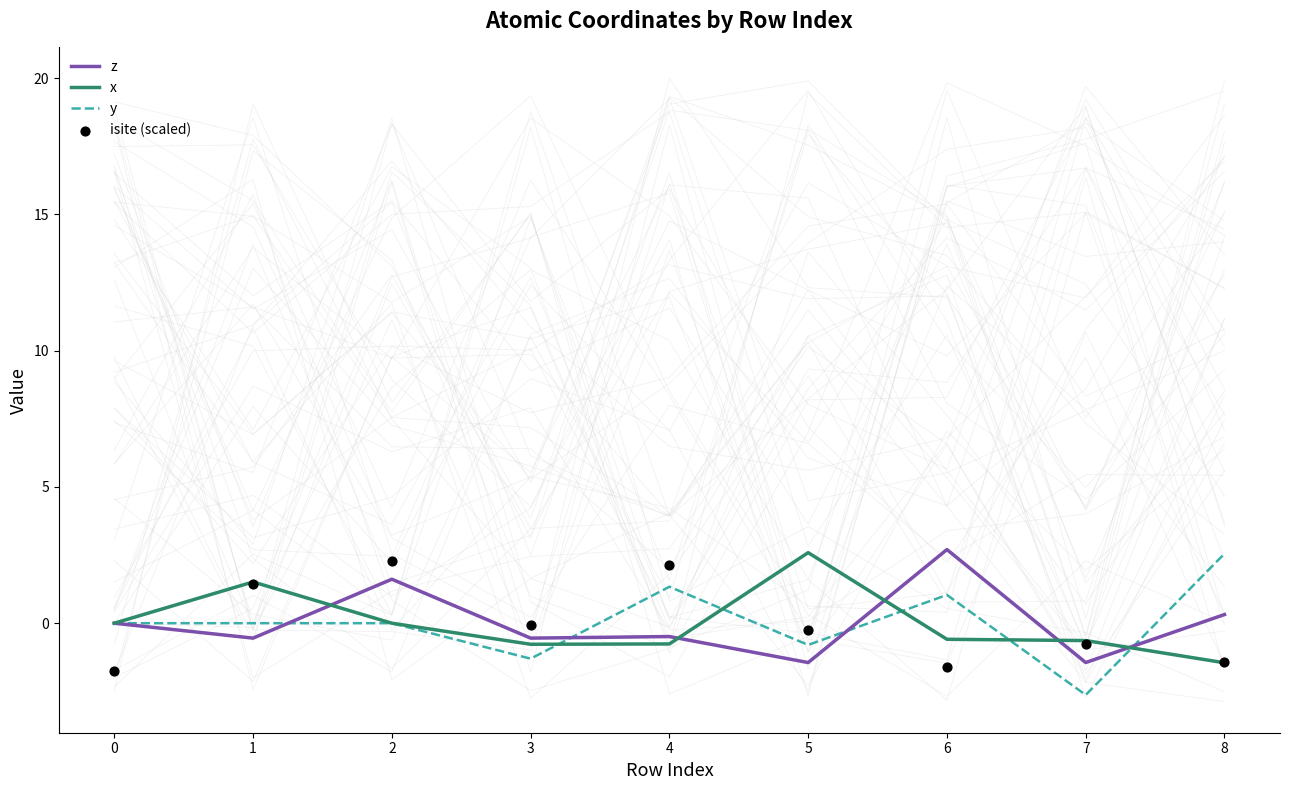

Which series reaches the minimum Y coordinate?

y